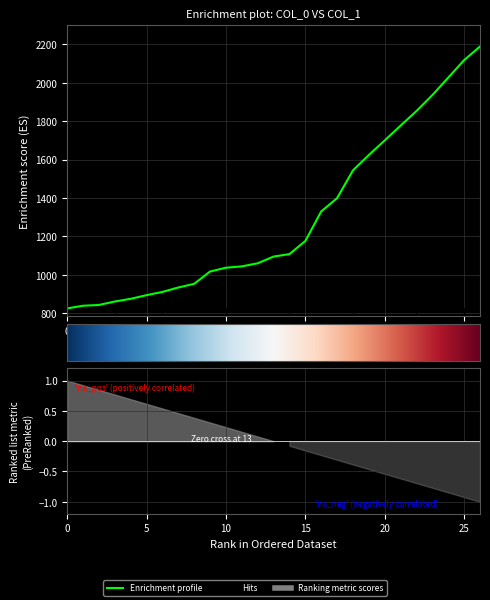

True or false: the data has more than 2 interior local peaks.

False